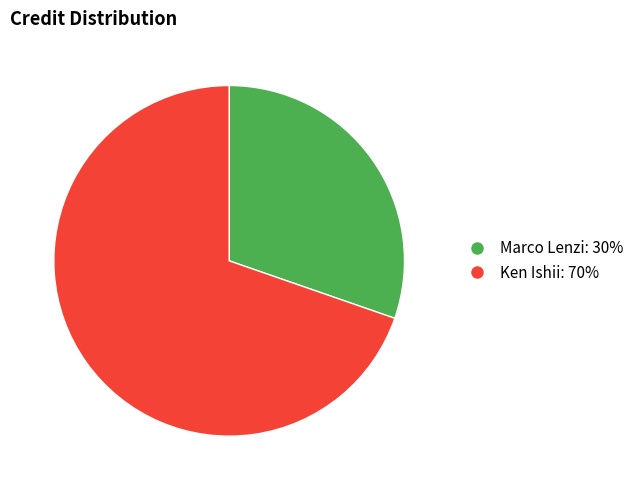

Does Ken Ishii represent more than half of the total?

Yes